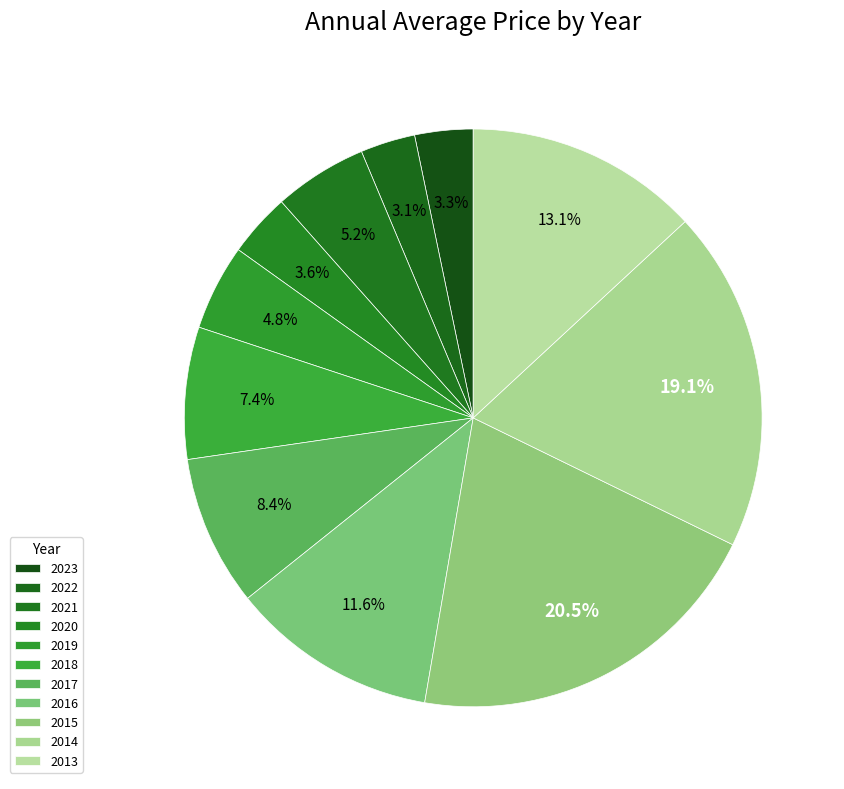

Is there a majority slice in this chart?

No